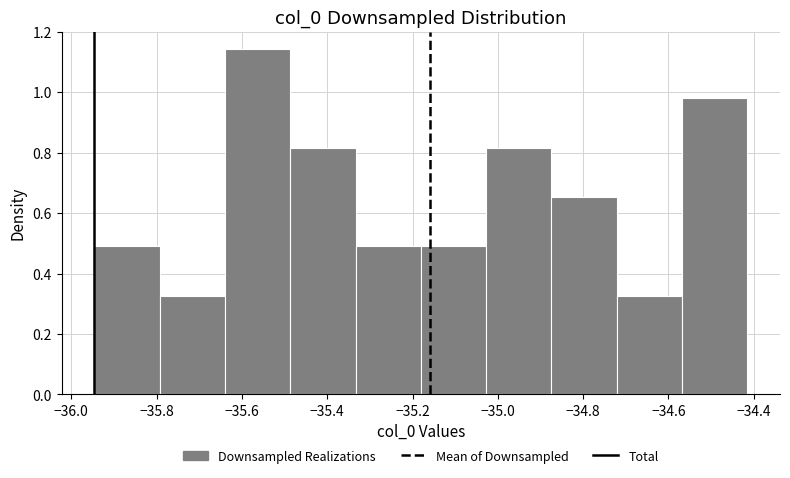

Reading left to right, list every bar in this chart as the range it spans on the x-axis followed by its height. Neither the bar edges nor the heights are printed on the chart, so give them approximately, as read against the axes.

-35.94 to -35.80: 0.48
-35.80 to -35.64: 0.32
-35.64 to -35.48: 1.14
-35.48 to -35.34: 0.82
-35.34 to -35.18: 0.48
-35.18 to -35.02: 0.48
-35.02 to -34.88: 0.82
-34.88 to -34.72: 0.66
-34.72 to -34.56: 0.32
-34.56 to -34.42: 0.98